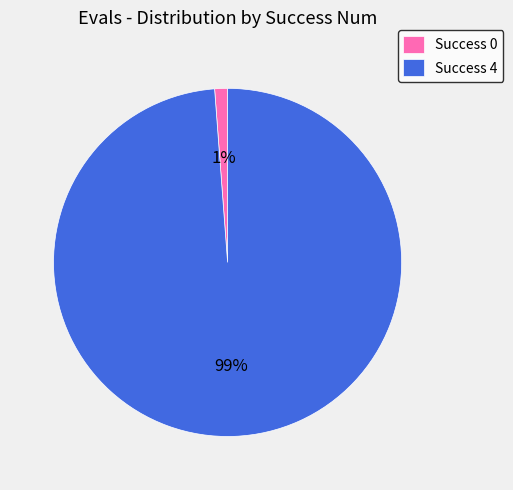

Count the number of slices in the pie.

2